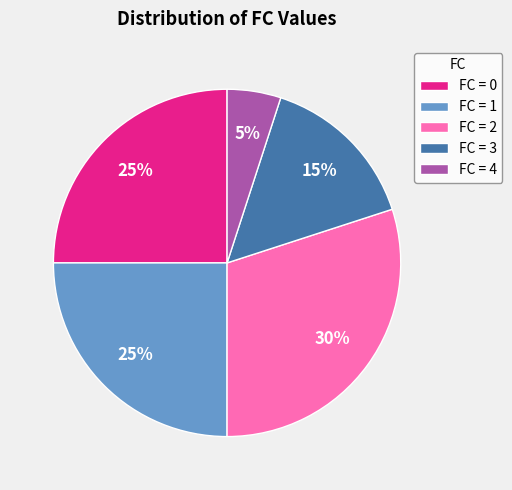

The FC = 1 slice represents 39% of the pie. True or false?

False